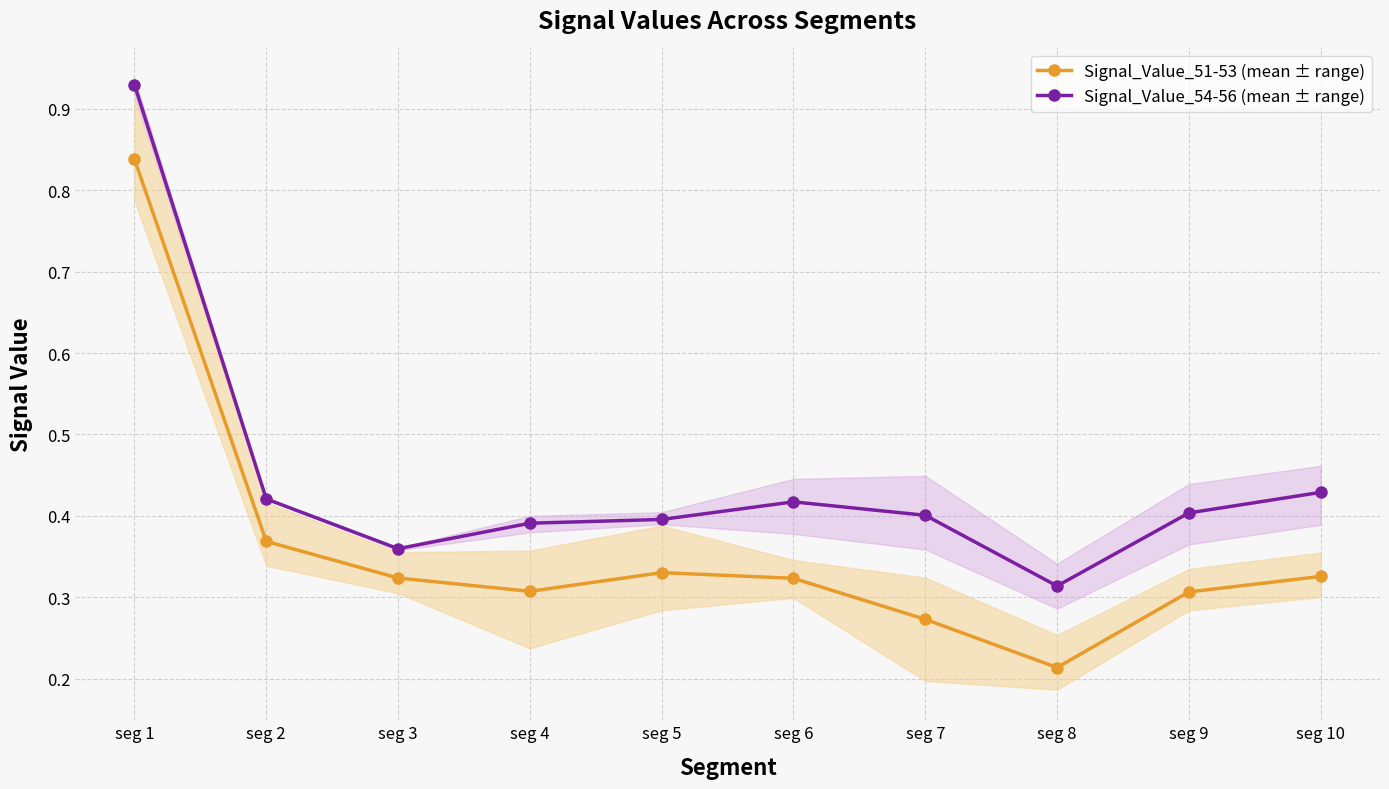

Reading left to right, list all the values displayed in this chart.

Signal_Value_51-53 (mean ± range): seg 1=0.8	seg 2=0.4	seg 3=0.3	seg 4=0.3	seg 5=0.3	seg 6=0.3	seg 7=0.3	seg 8=0.2	seg 9=0.3	seg 10=0.3
Signal_Value_54-56 (mean ± range): seg 1=0.9	seg 2=0.4	seg 3=0.4	seg 4=0.4	seg 5=0.4	seg 6=0.4	seg 7=0.4	seg 8=0.3	seg 9=0.4	seg 10=0.4